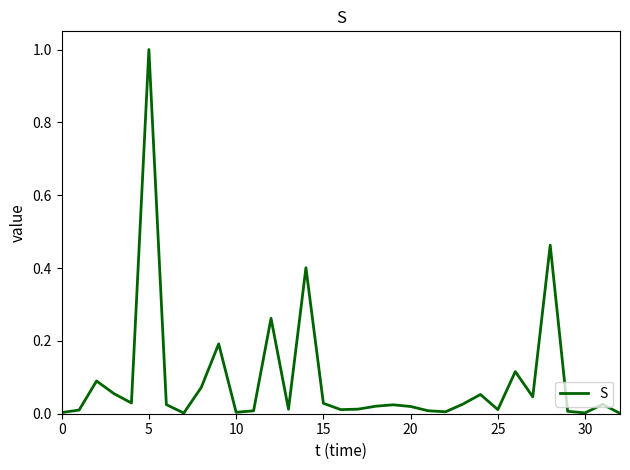

What is the difference between the maximum and minimum values?

1.0